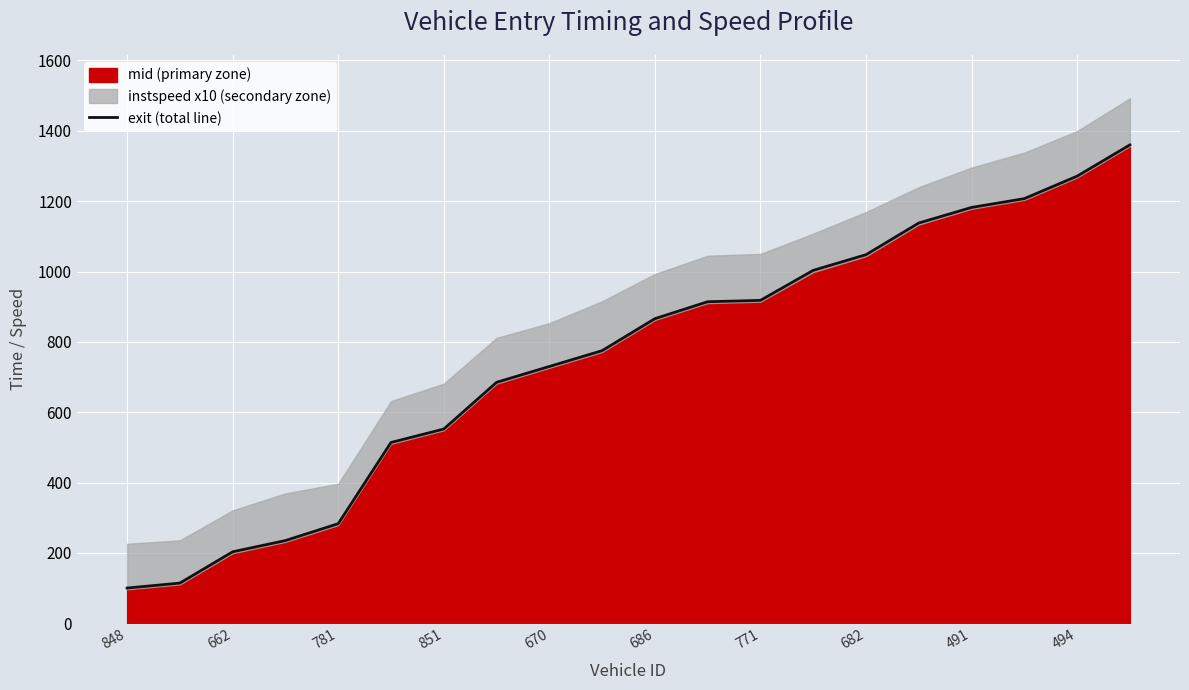

True or false: exit (total line) has a value of 225.5 at 670.

False